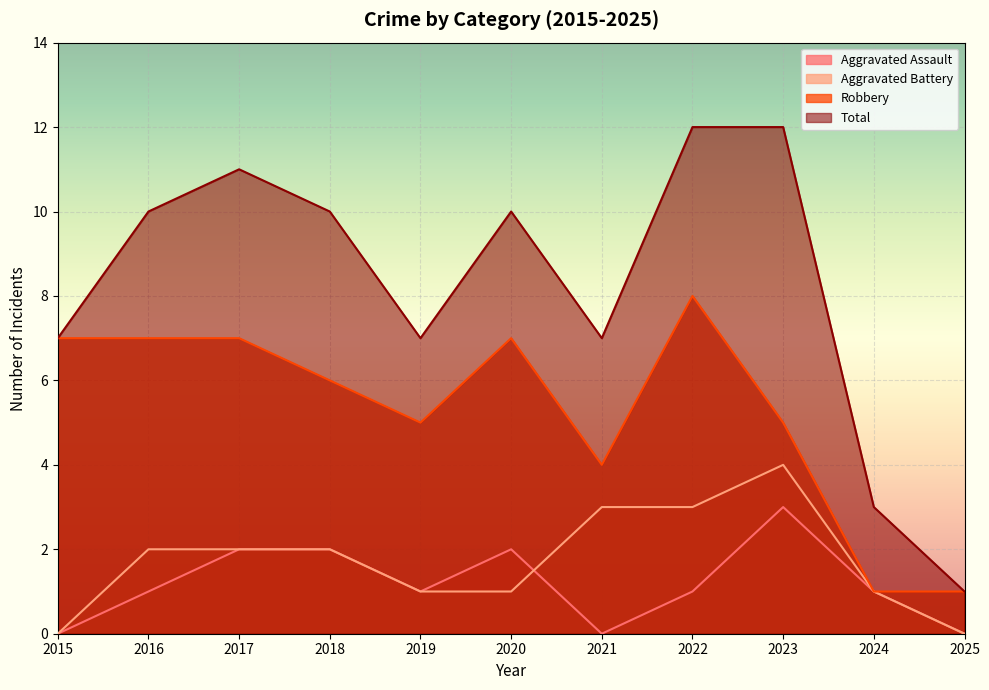

At which category does the chart reach its minimum across all series?

2015